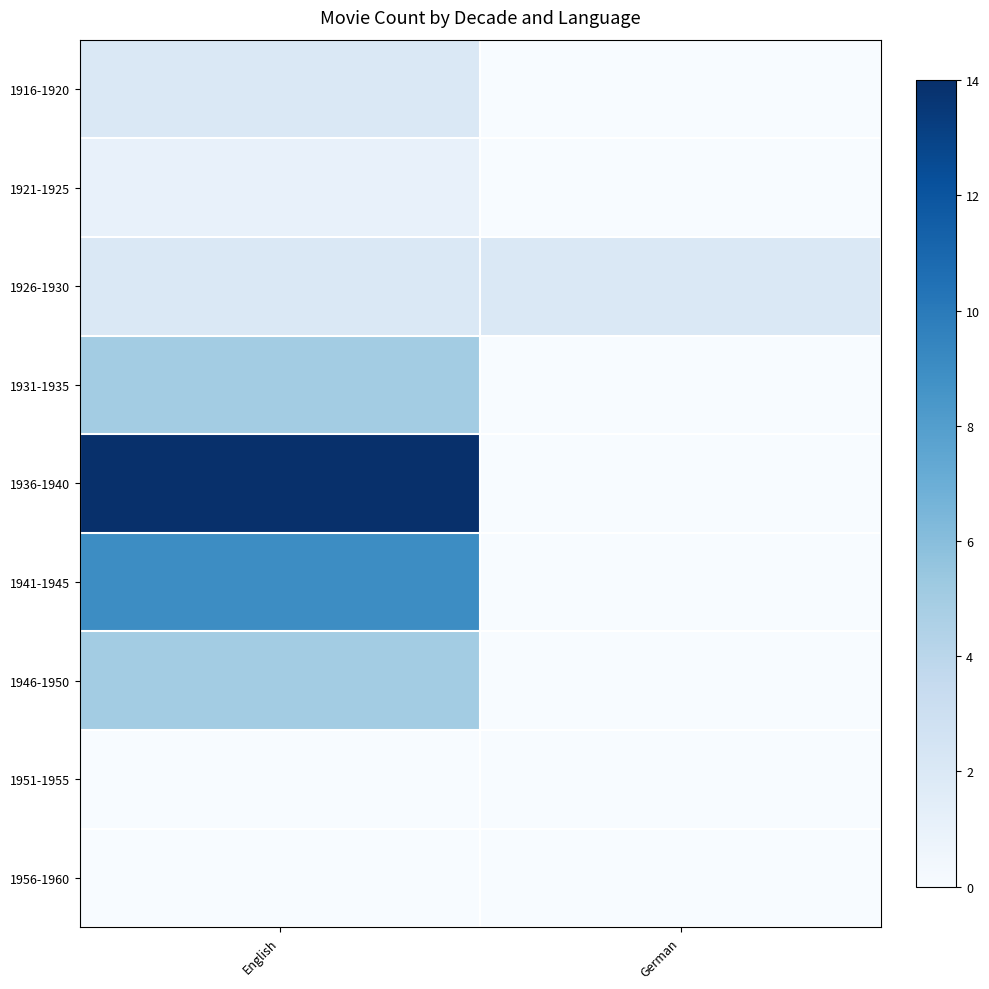

What is the difference between the highest and lowest values at English?

14